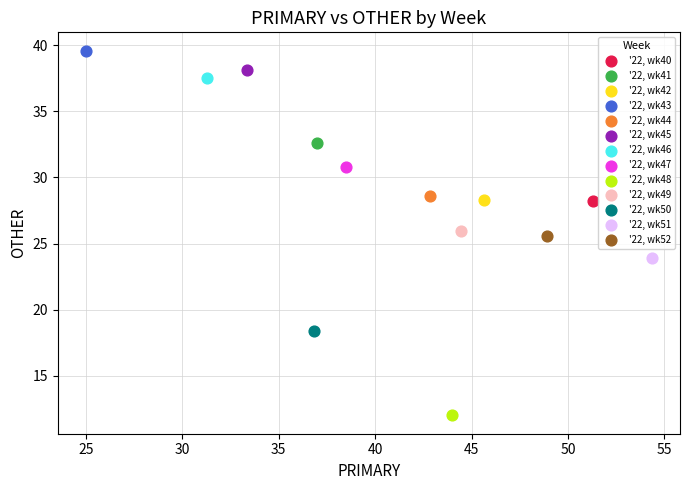

What are all the series names shown in the legend?

'22, wk40, '22, wk41, '22, wk42, '22, wk43, '22, wk44, '22, wk45, '22, wk46, '22, wk47, '22, wk48, '22, wk49, '22, wk50, '22, wk51, '22, wk52